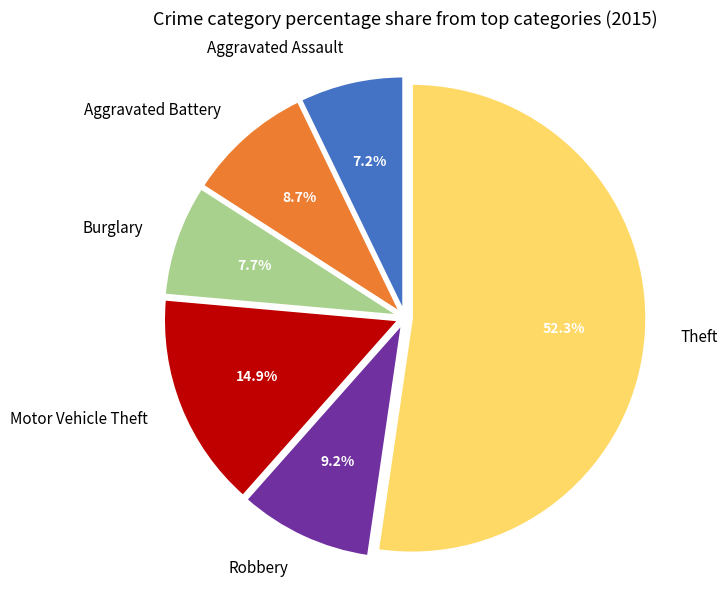

What is the ratio of the value at Theft to the value at Robbery?

5.7